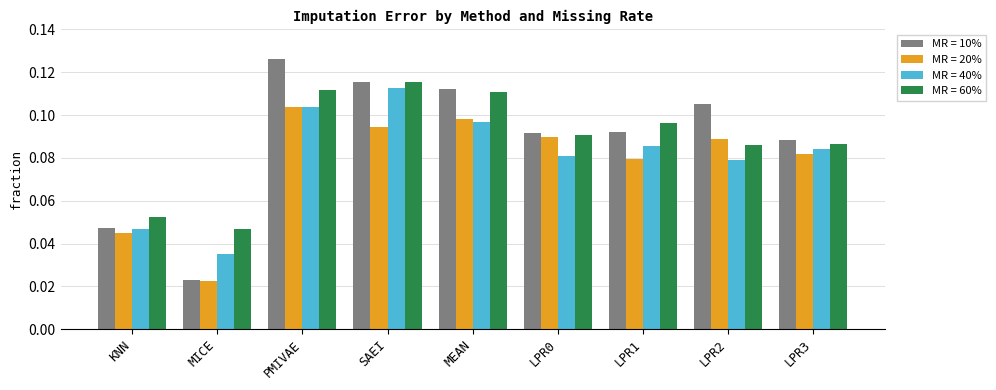

Which series changed the most between MEAN and LPR2?

MR = 60%